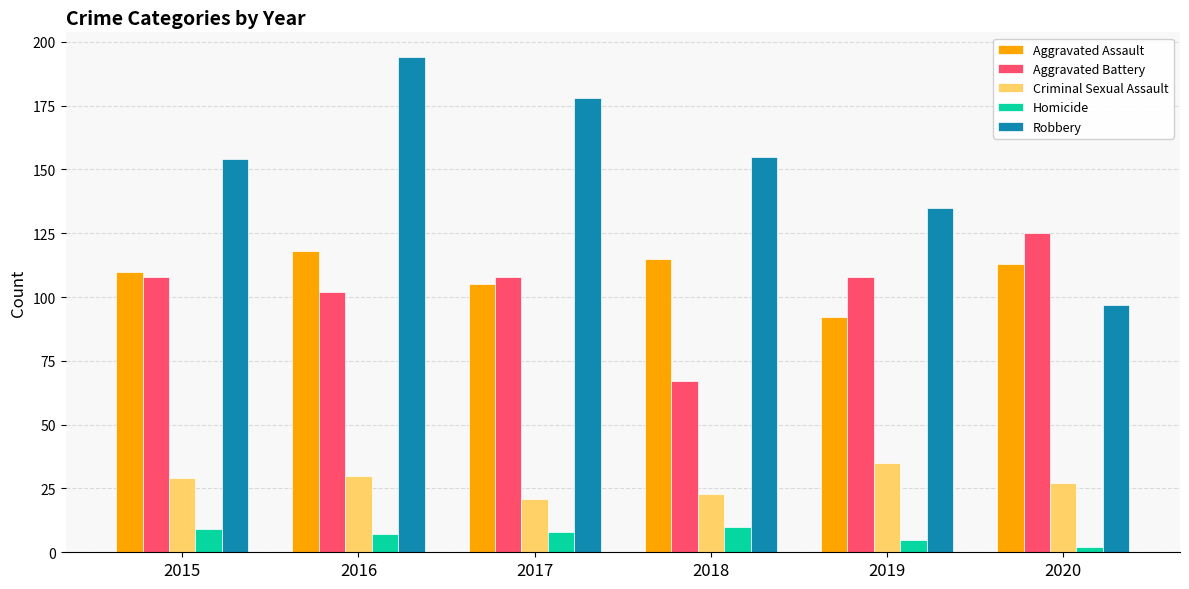

What is the spread (max minus min) of values at 2015?

145